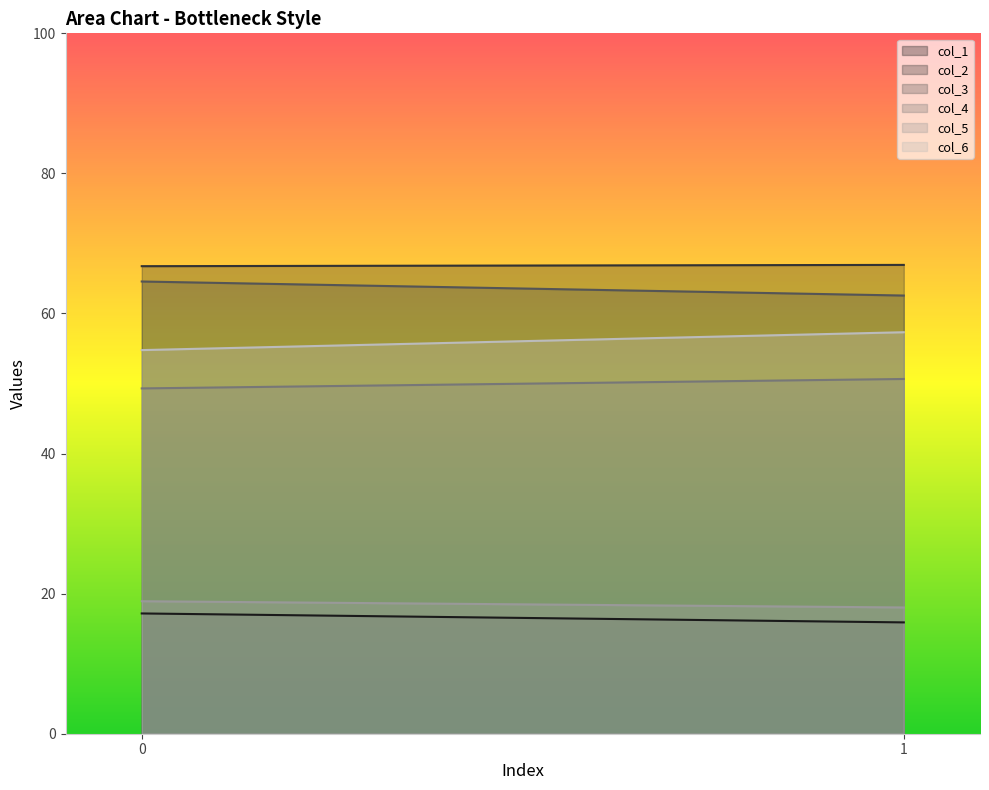

What is the sum of all col_2 values?

133.7